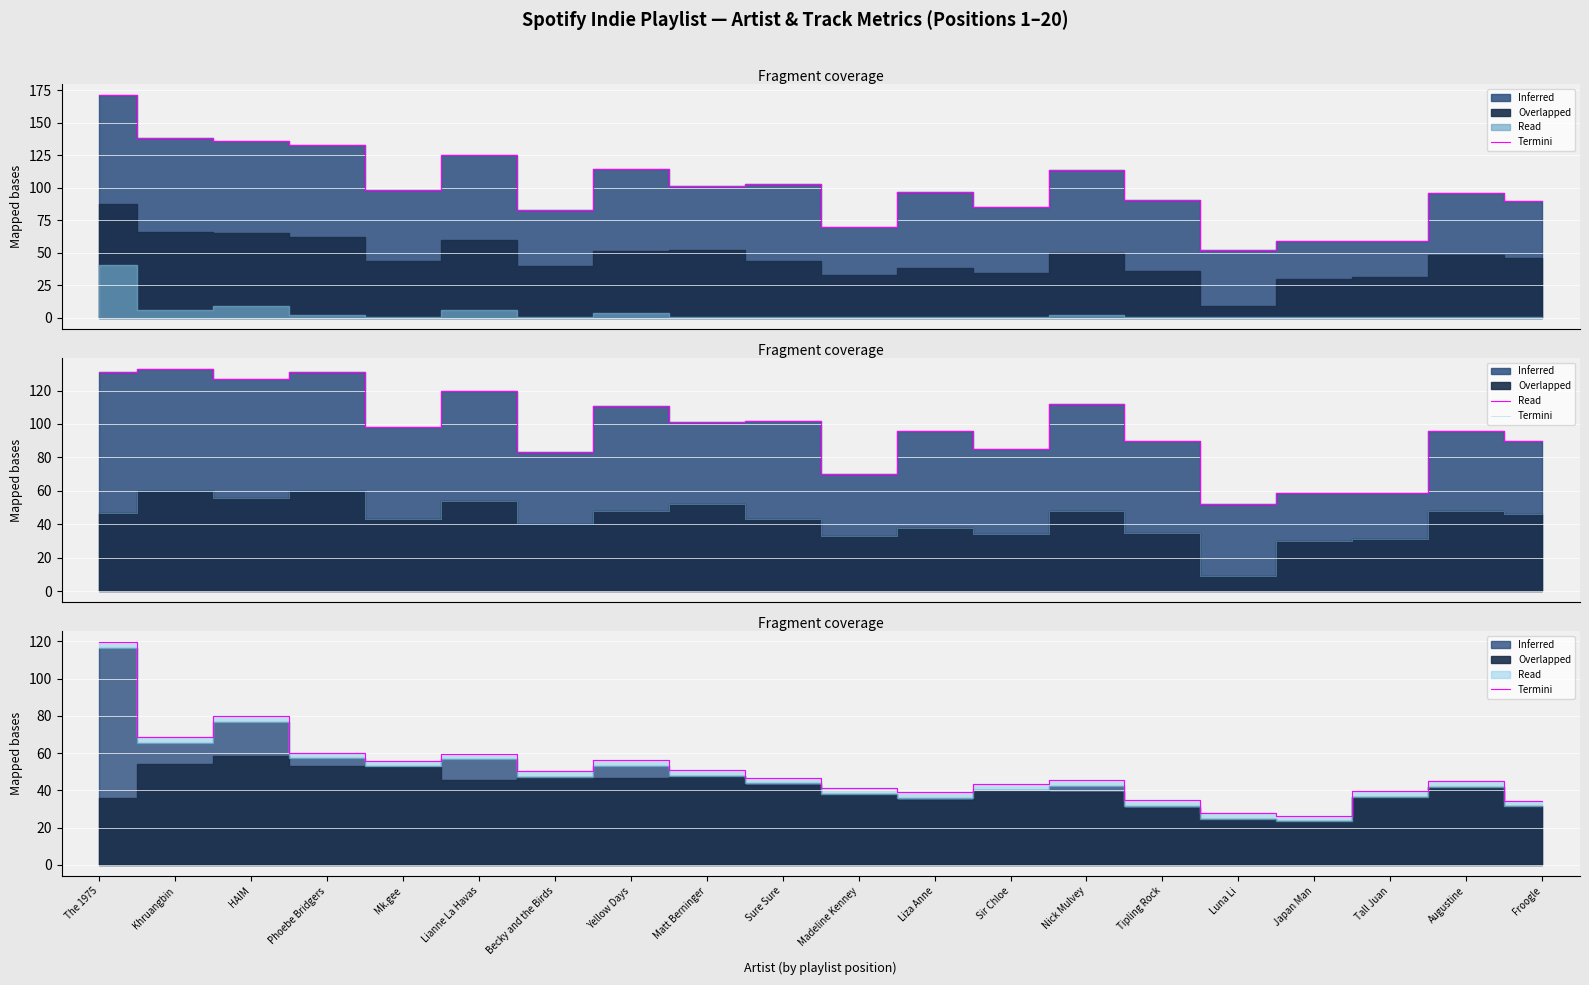

At which category is the sum across all series the highest?

The 1975